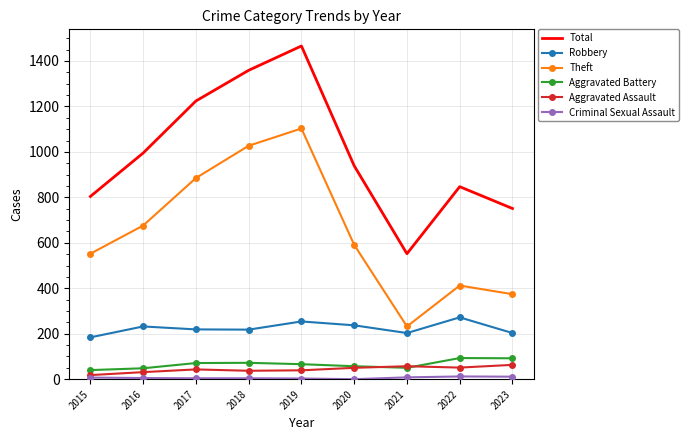

Is it true that Theft equals 335 at 2021?

False